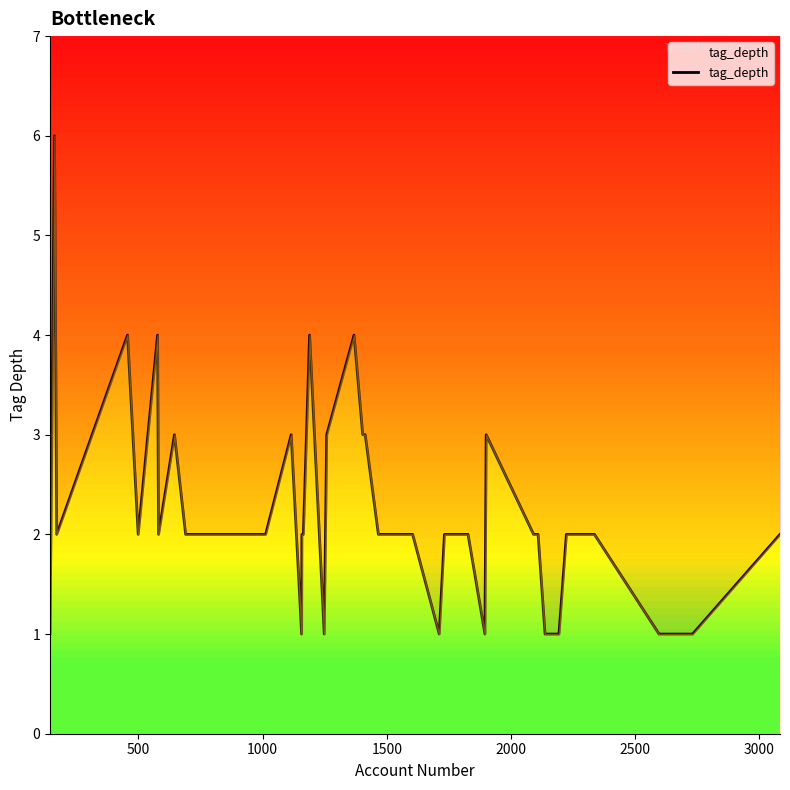

Count the number of values greater than 2.

11